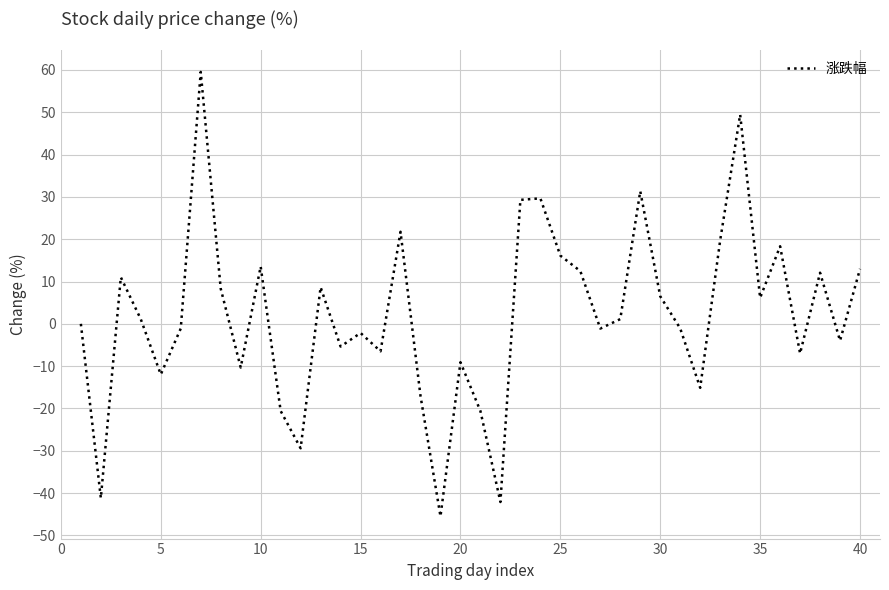

What is the greatest value displayed?

59.5